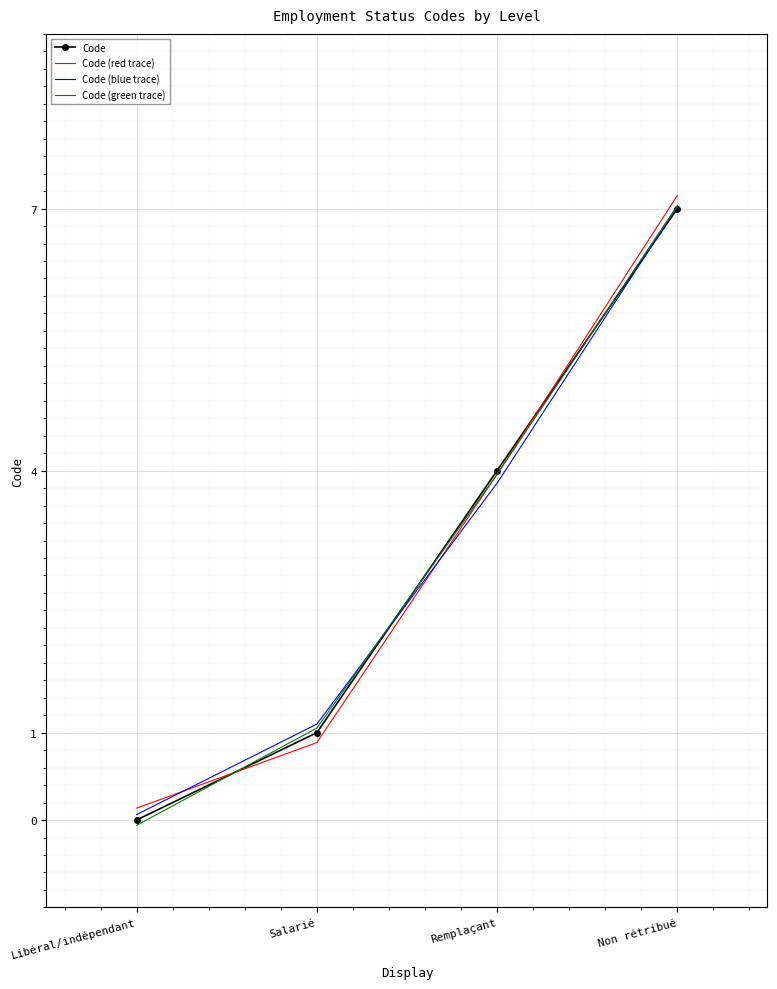

Is the value of Code (red trace) at Non rétribué greater than the value of Code (blue trace) at Libéral/indépendant?

Yes